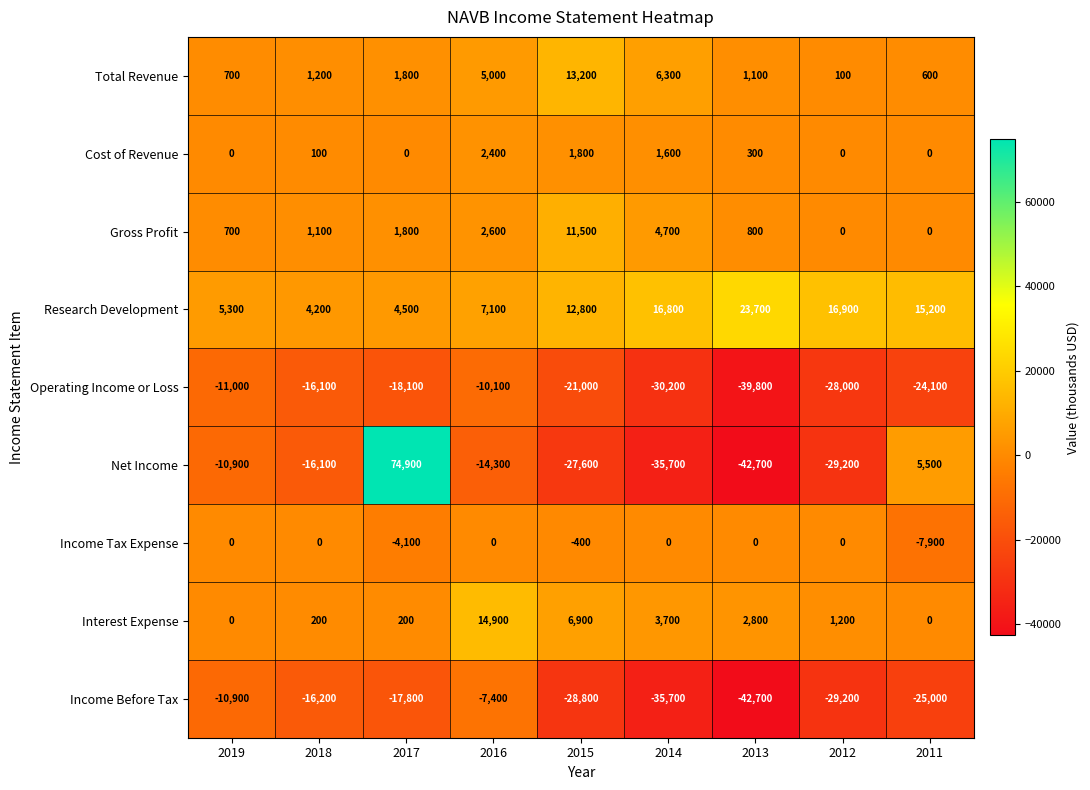

True or false: Cost of Revenue has a value of 2400 at 2016.

True